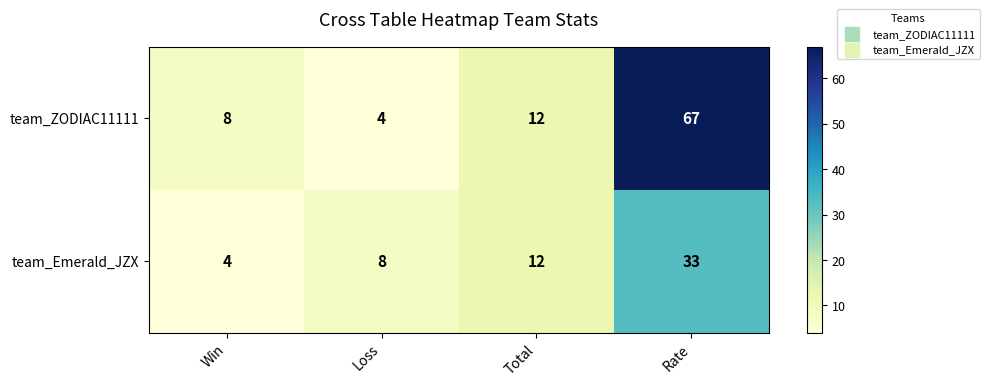

Which series has the largest total across all categories?

team_ZODIAC11111